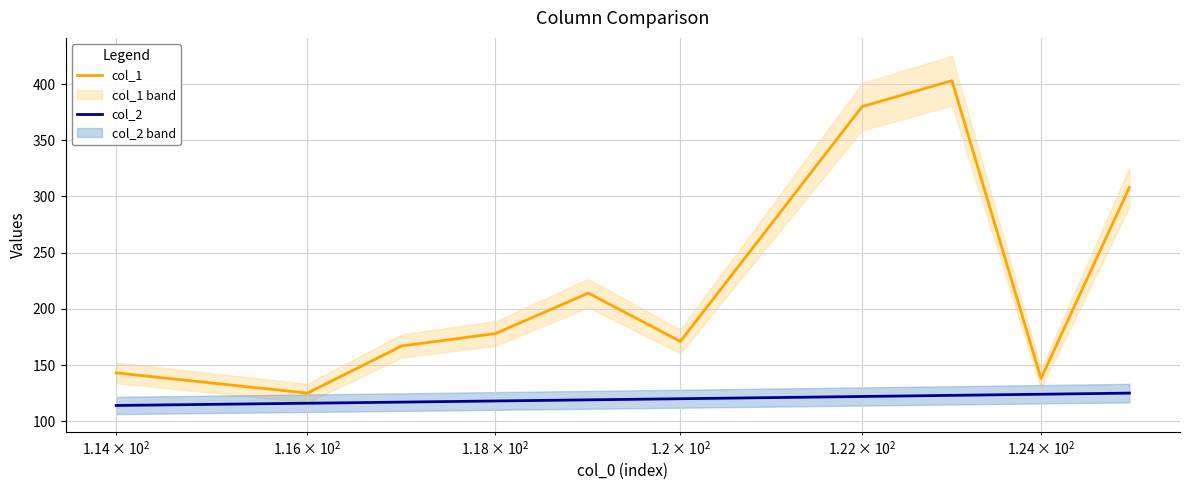

Reading right to left, list all the values displayed in this chart.

col_1: 308	138	403	380	171	214	178	167	125	143
col_2: 125	124	123	122	120	119	118	117	116	114